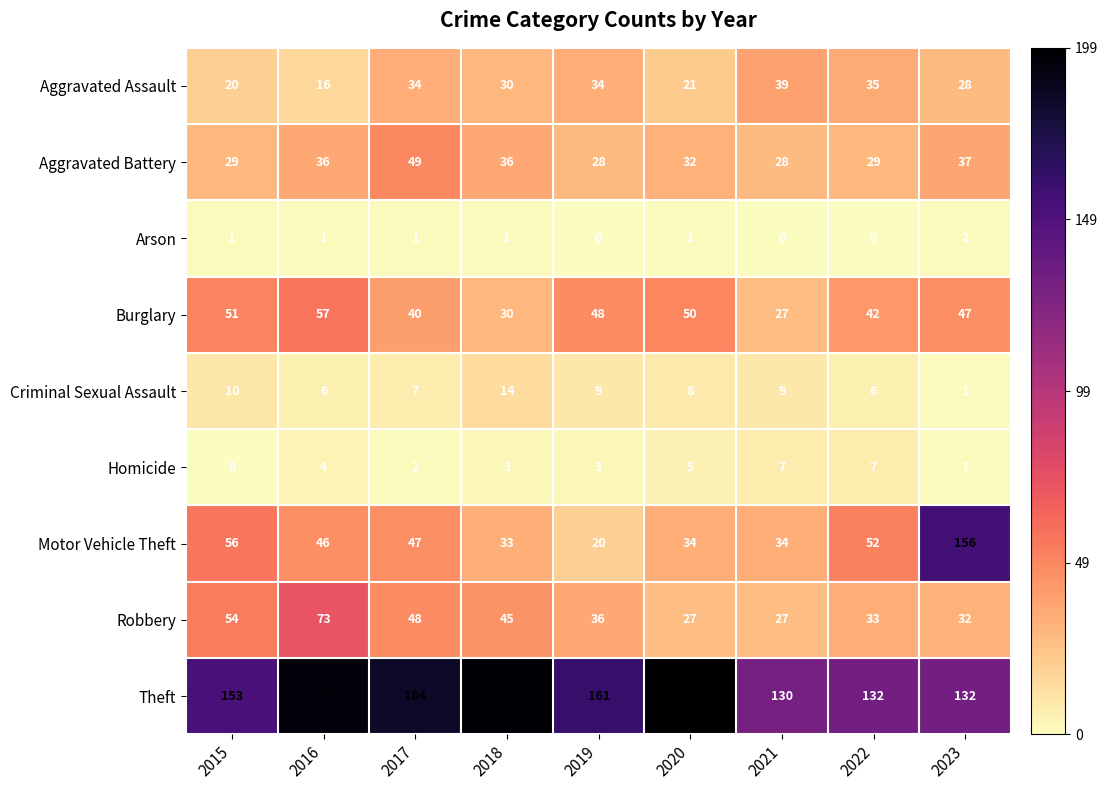

How many data points does each series have?

9